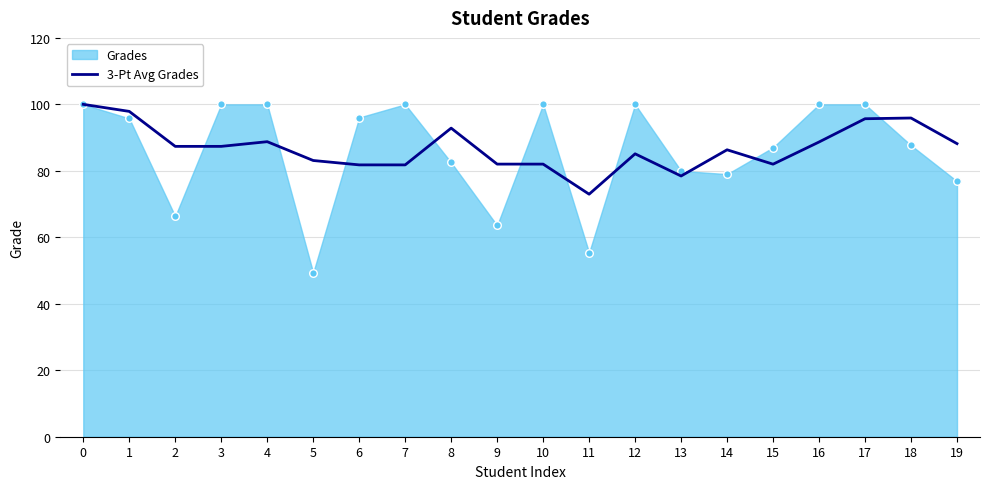

Approximately how many times larger is the value at 3 compared to 6?

1.1